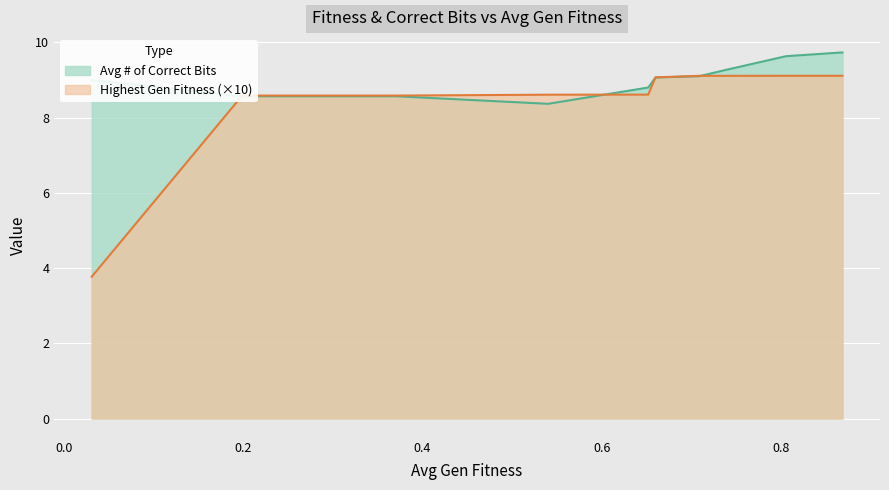

Reading left to right, extract all data points from this chart.

Avg # of Correct Bits: 9.0	8.6	8.6	8.4	8.8	9.1	9.1	9.3	9.6	9.7
Highest Gen Fitness: 3.8	8.6	8.6	8.6	8.6	9.1	9.1	9.1	9.1	9.1